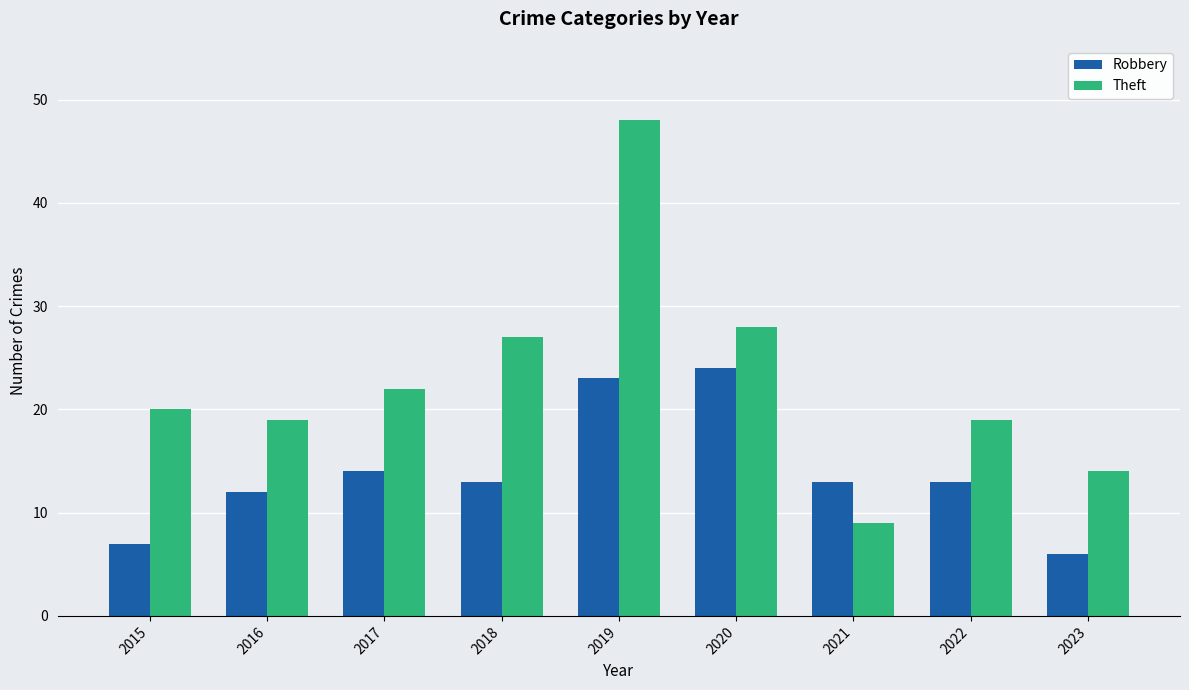

How many bars are there in each group?

2